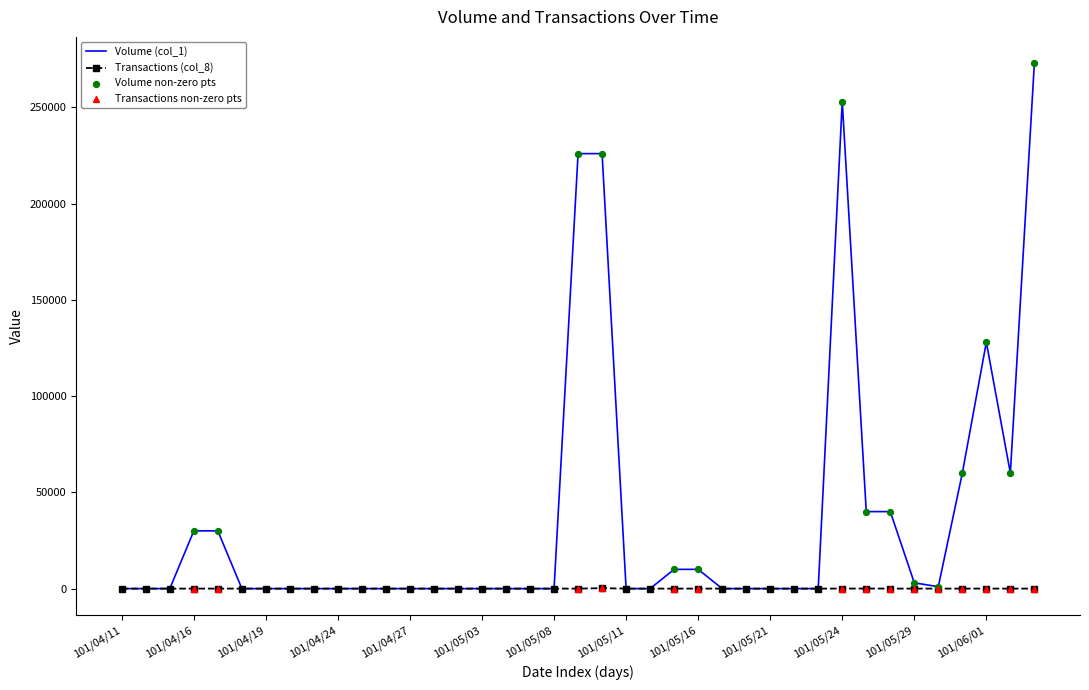

Which series has the largest total across all categories?

Volume (col_1)